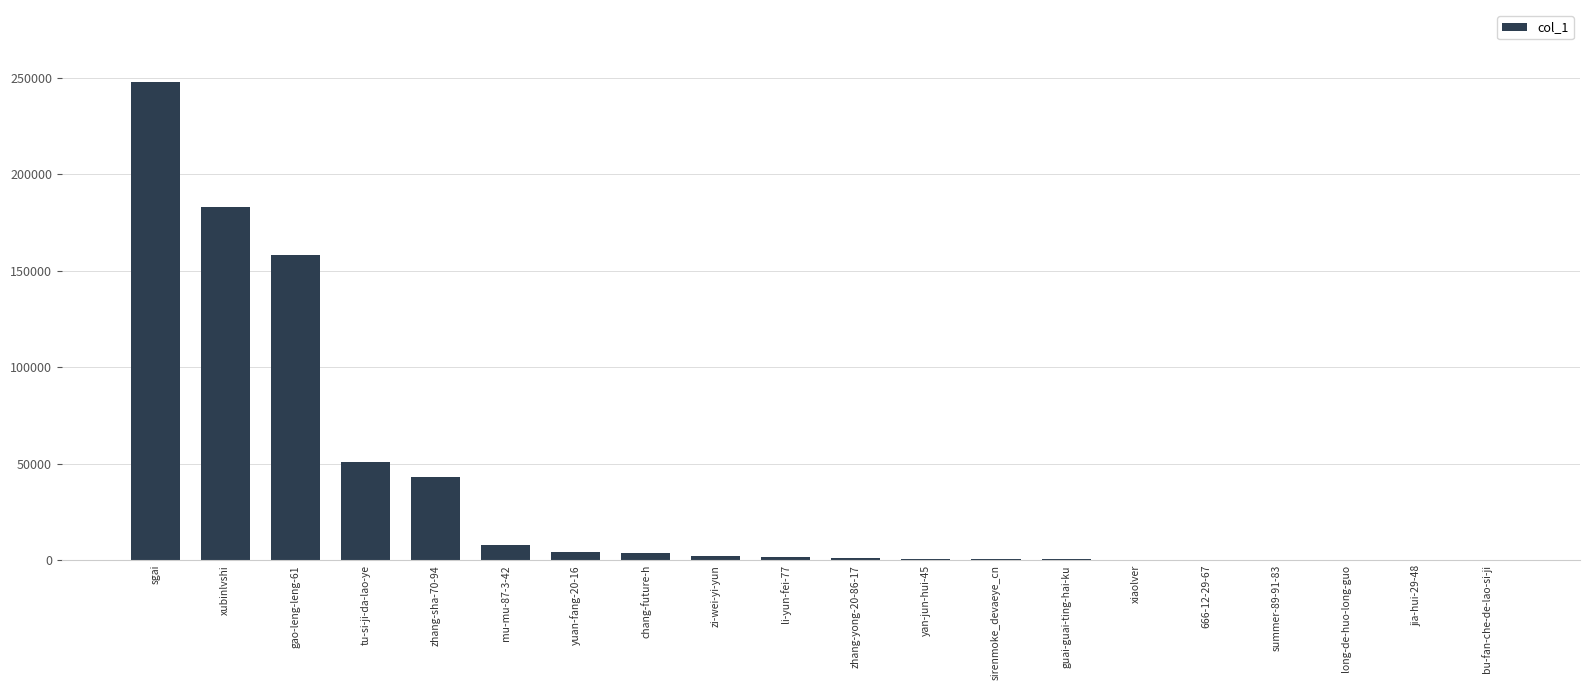

Which category has the highest value across all series?

sgai